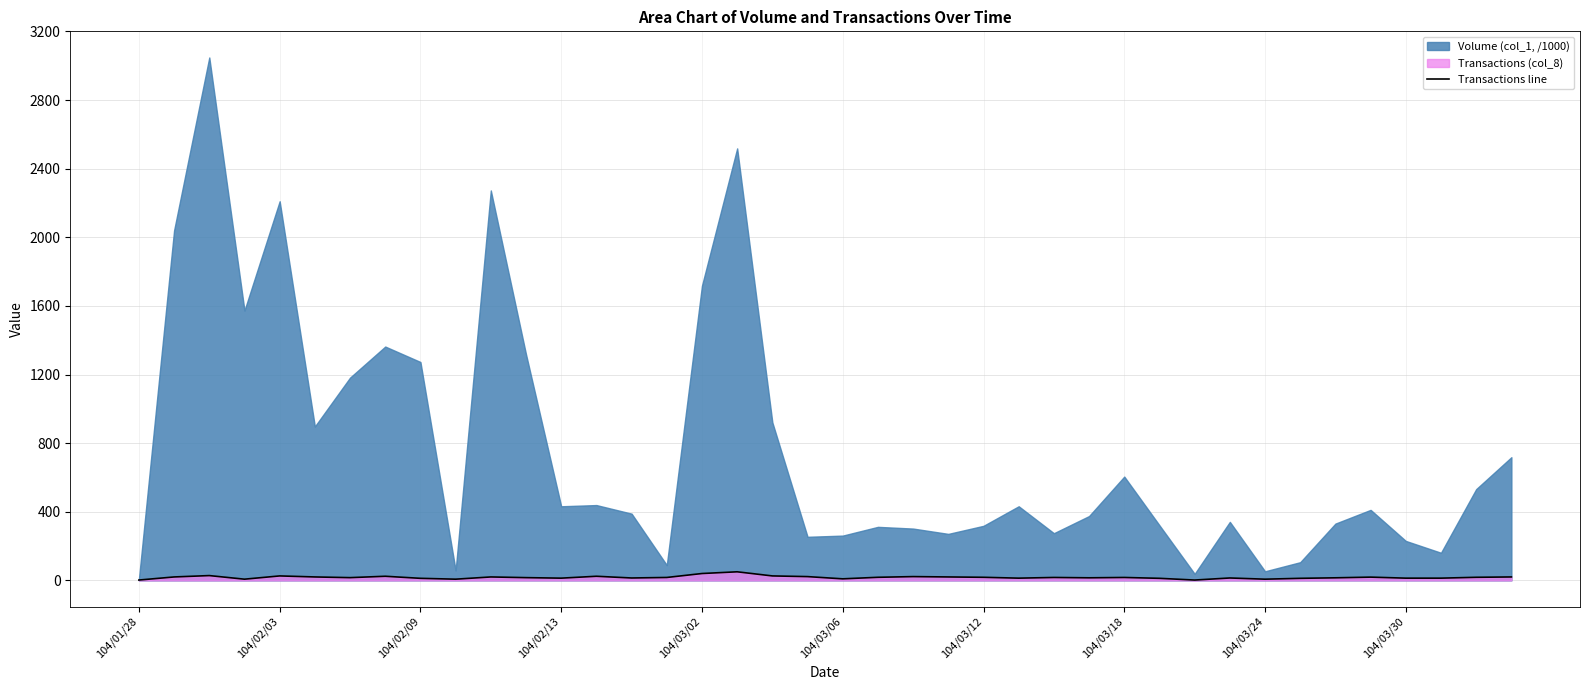

What is the smallest value displayed?

2